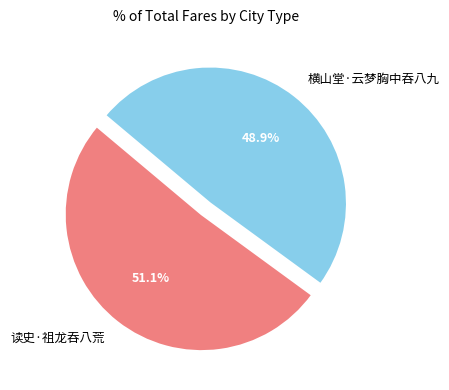

To the nearest percent, what portion does 读史·祖龙吞八荒 represent?

51%